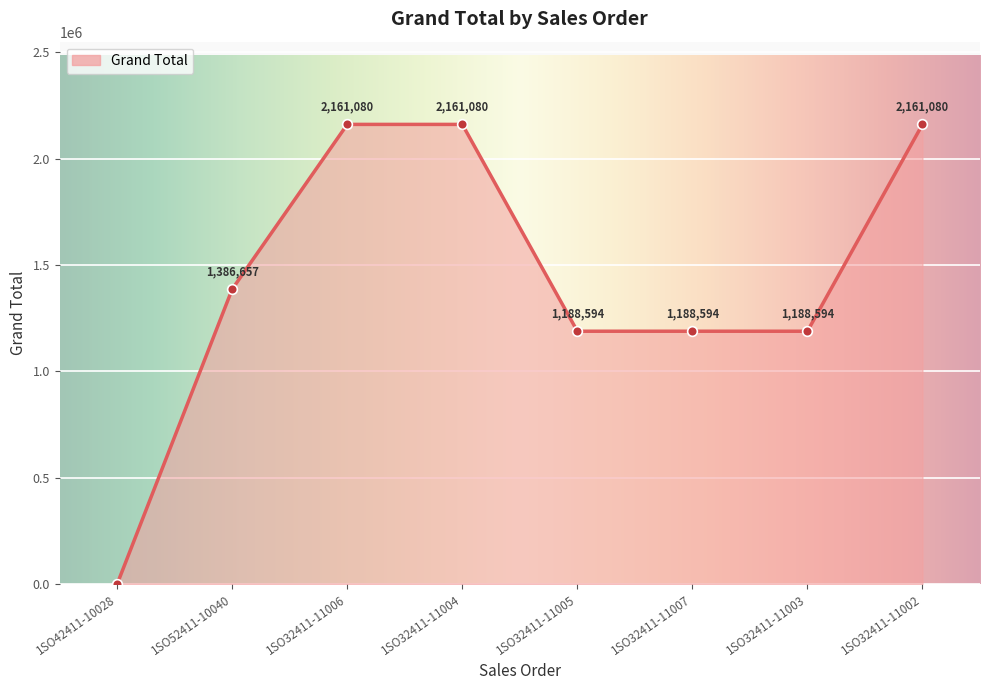

Approximately how many times larger is the value at 1SO32411-11004 compared to 1SO32411-11003?

1.8